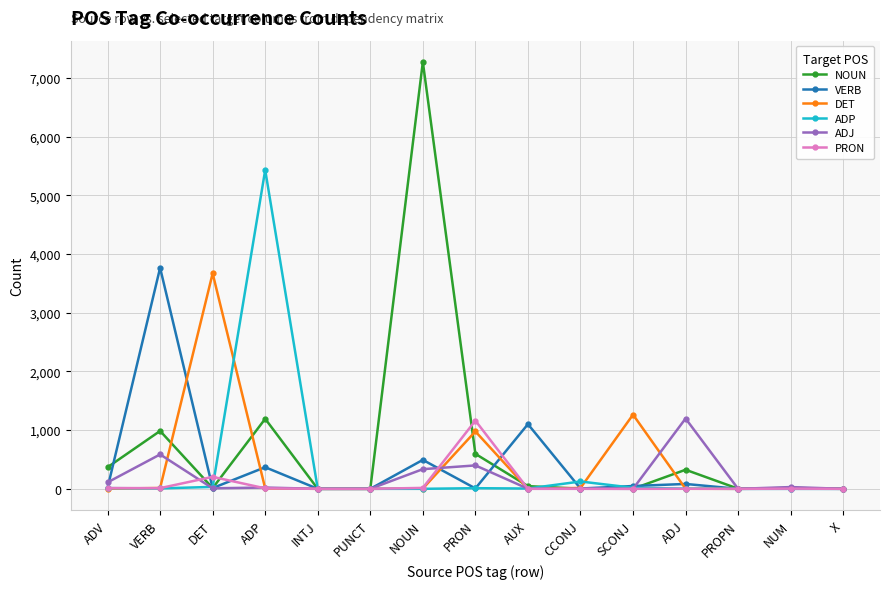

Where is ADP nearest to the value 2716?

CCONJ